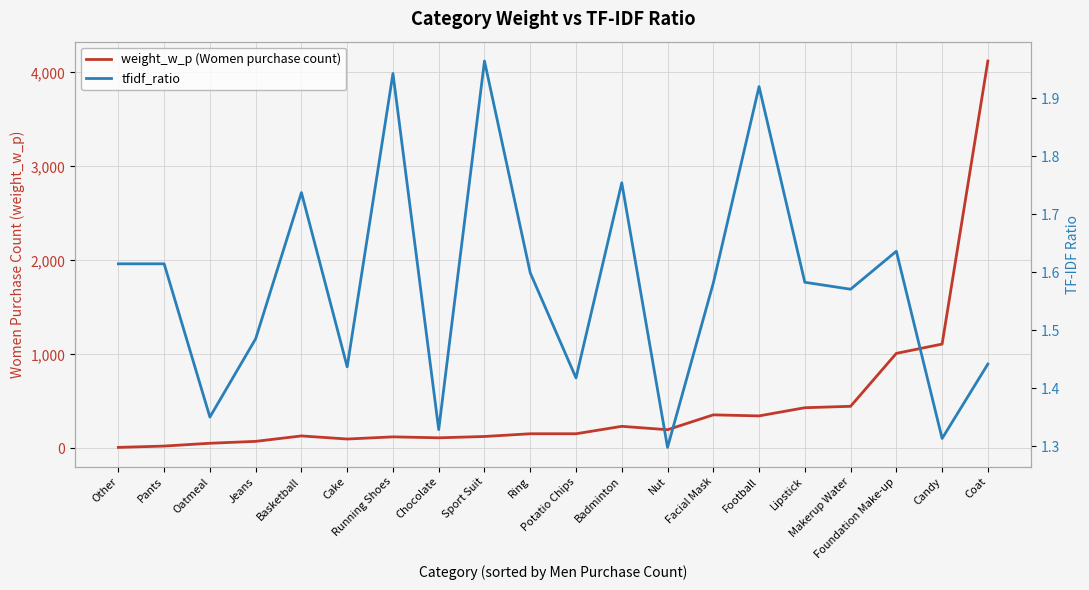

What is the spread (max minus min) of values at Foundation Make-up?

1009.4